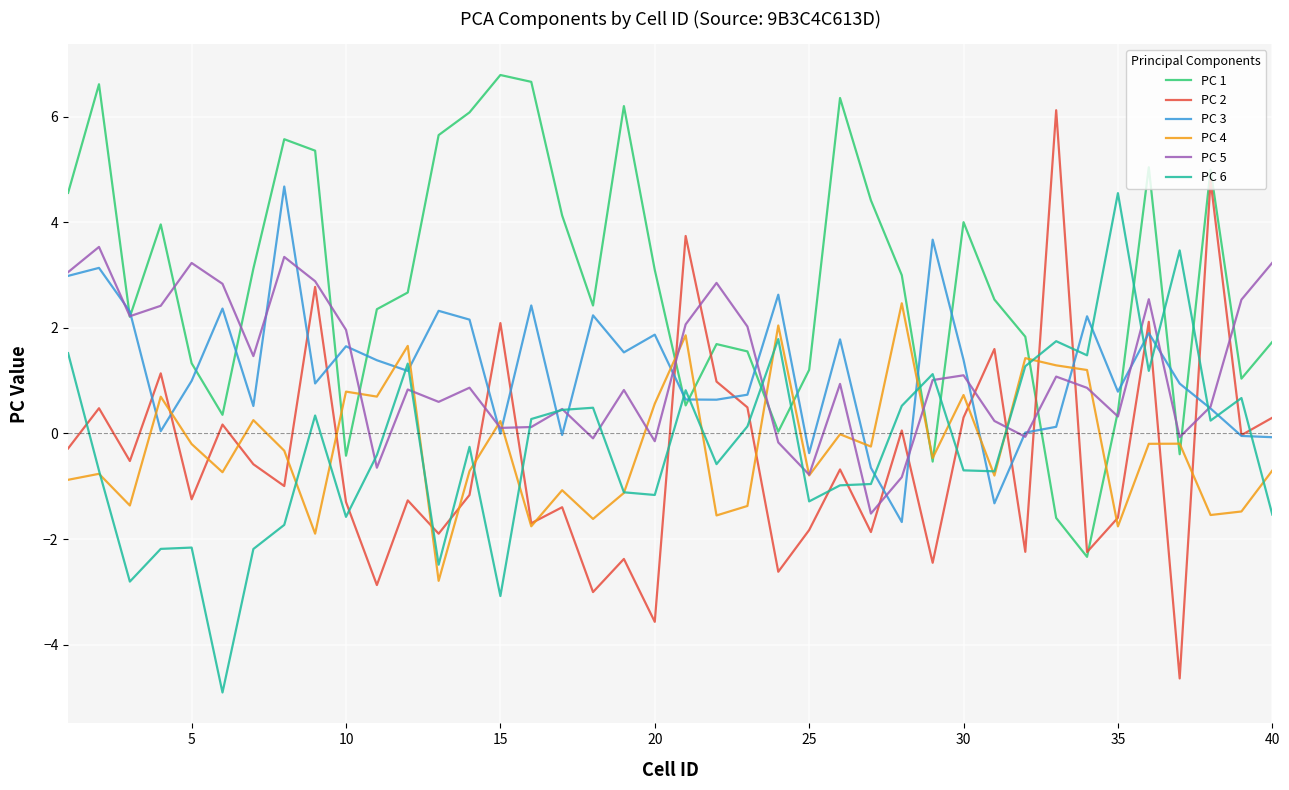

Which series has the widest spread of values?

PC 2